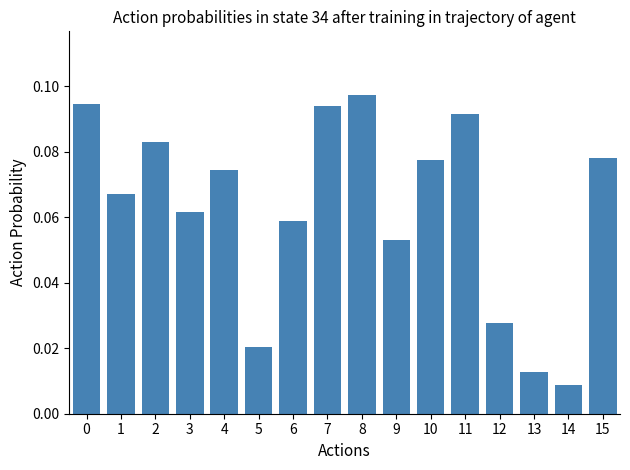

Are the bars horizontal?

No